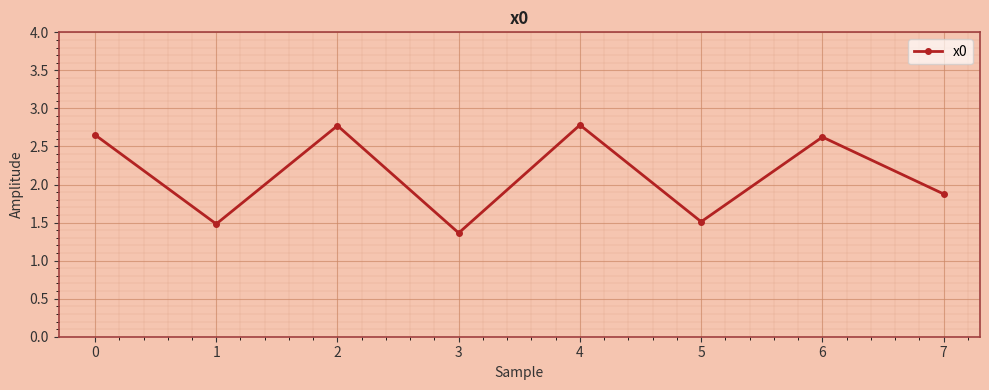

How many interior local valleys (lower than both neighbors) does the data have?

3